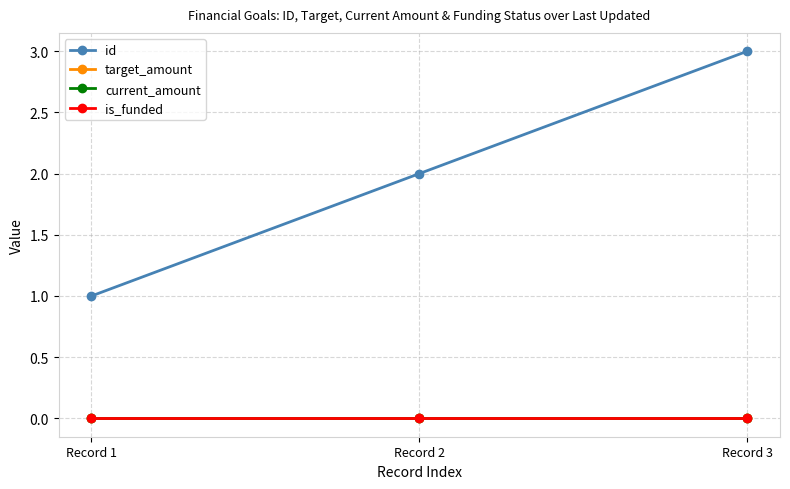

Which category has the lowest value across all series?

Record 1